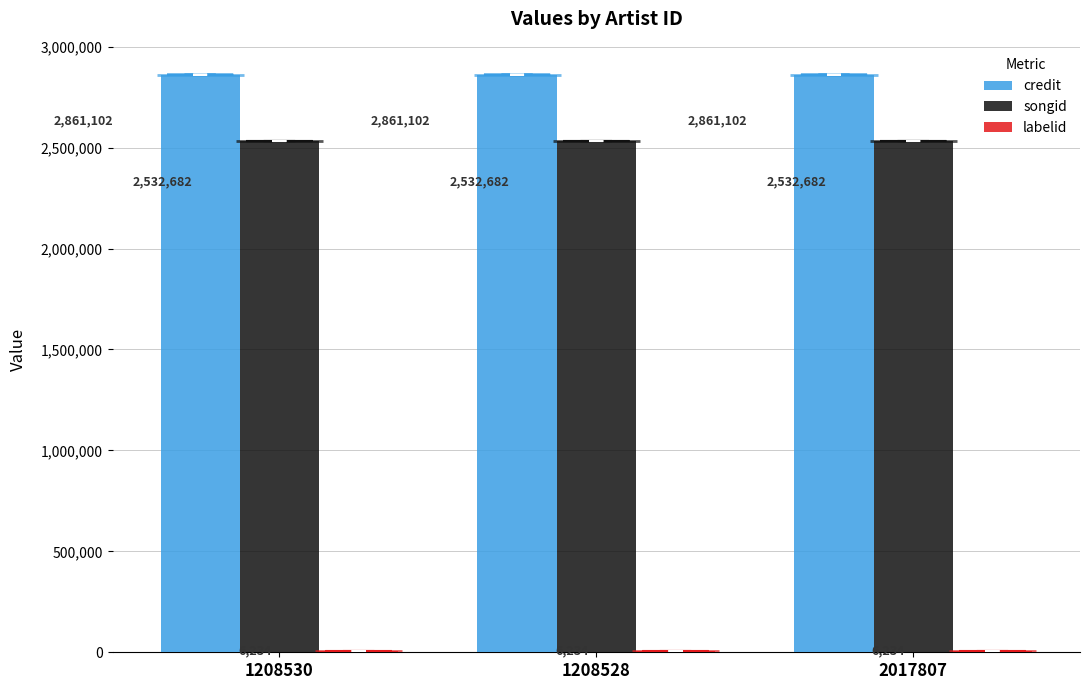

Which series has the largest total across all categories?

credit